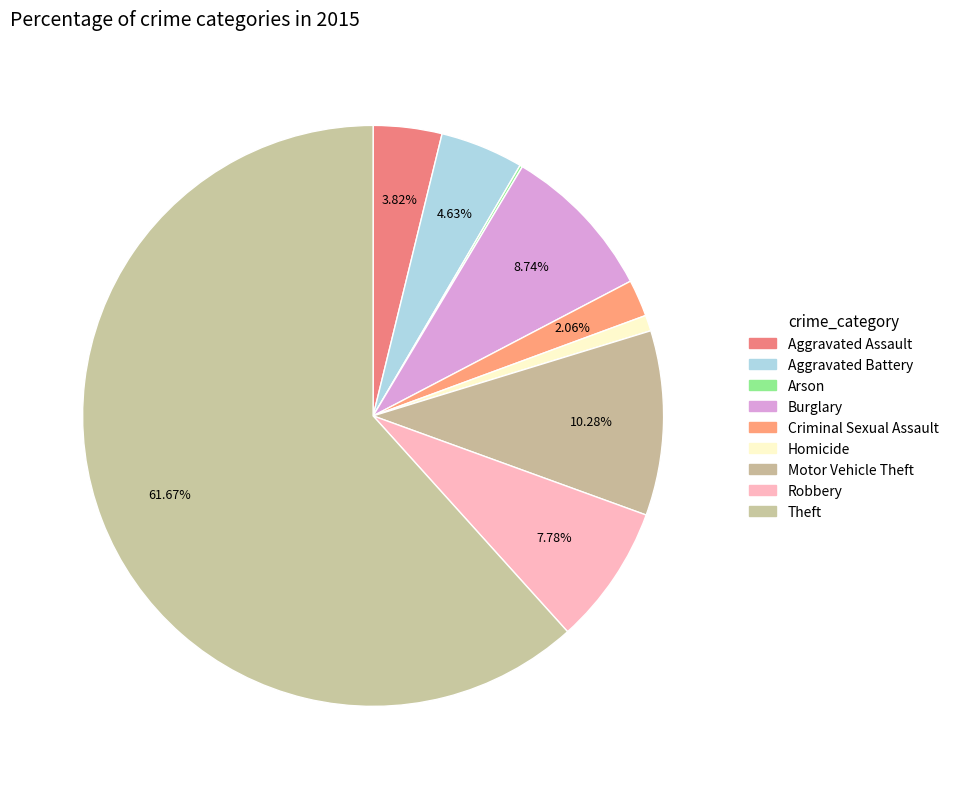

How many slices are in this pie chart?

9